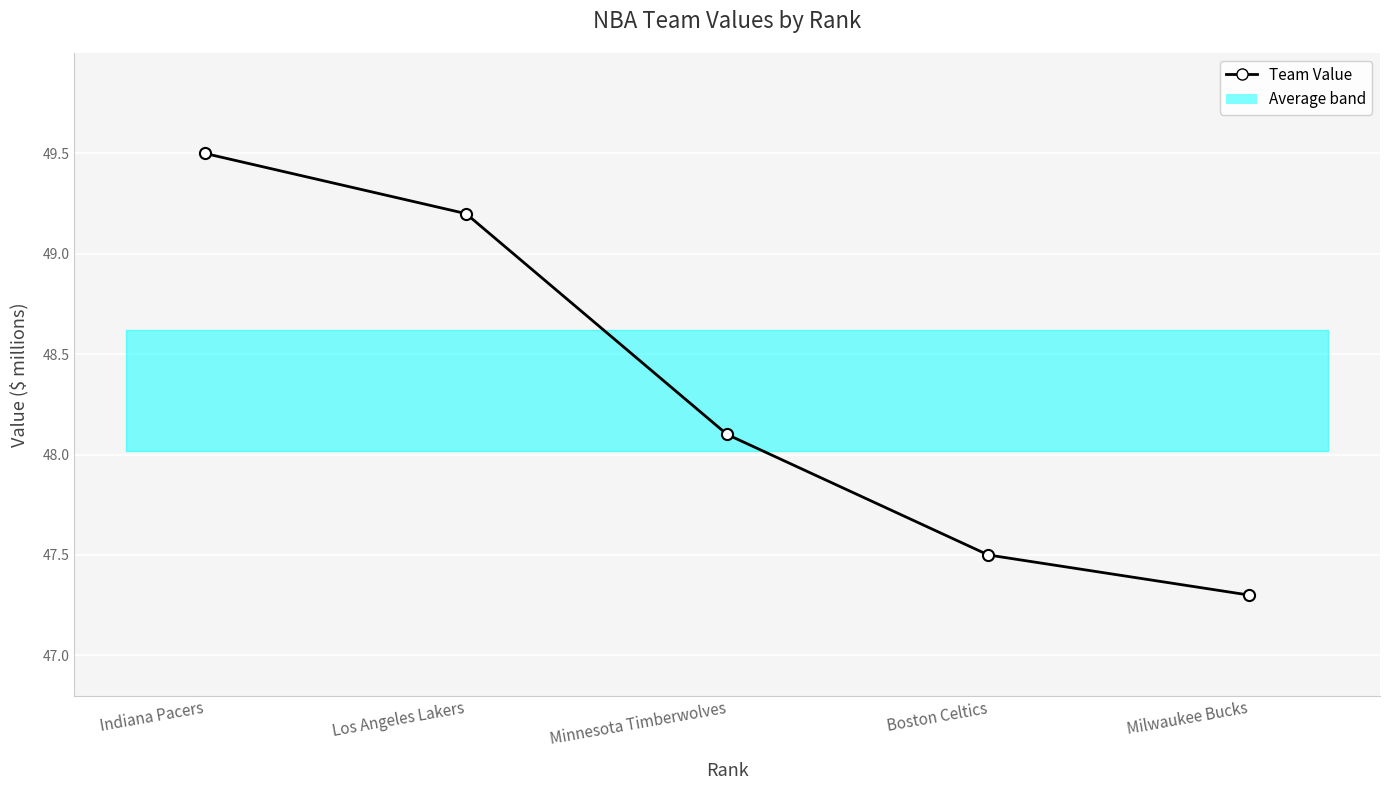

Approximately how many times larger is the value at Minnesota Timberwolves compared to Boston Celtics?

1.0